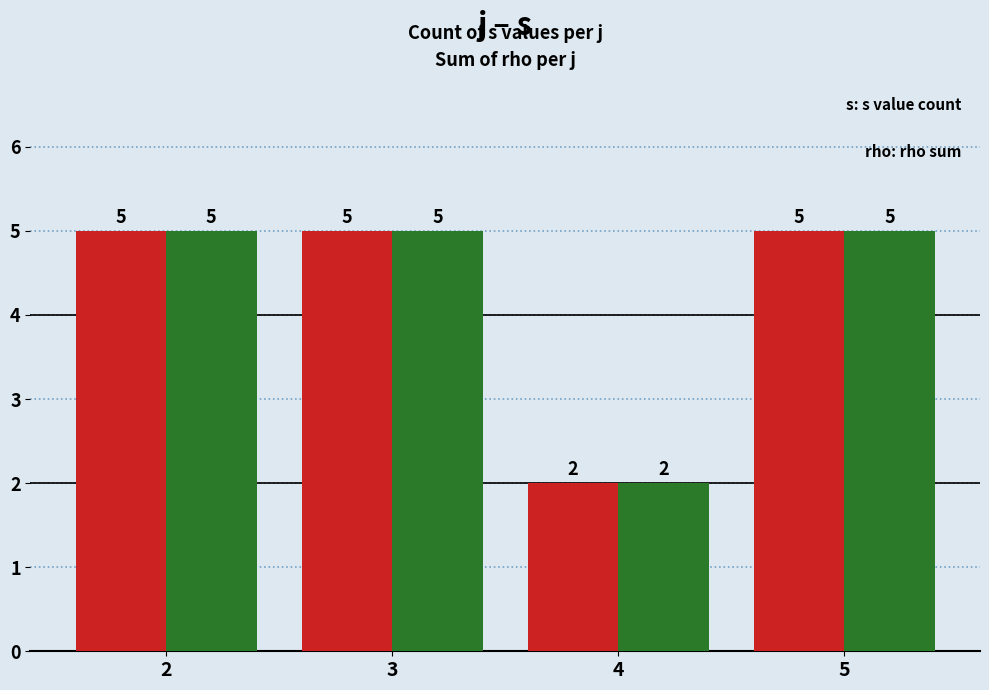

What is the greatest value displayed?

5